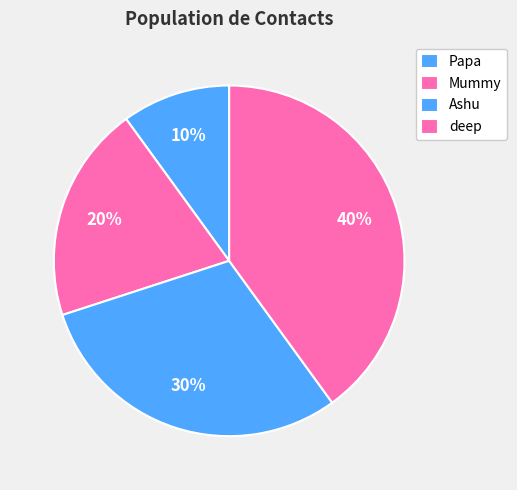

To the nearest percent, what is the combined percentage of deep and Mummy?

60%